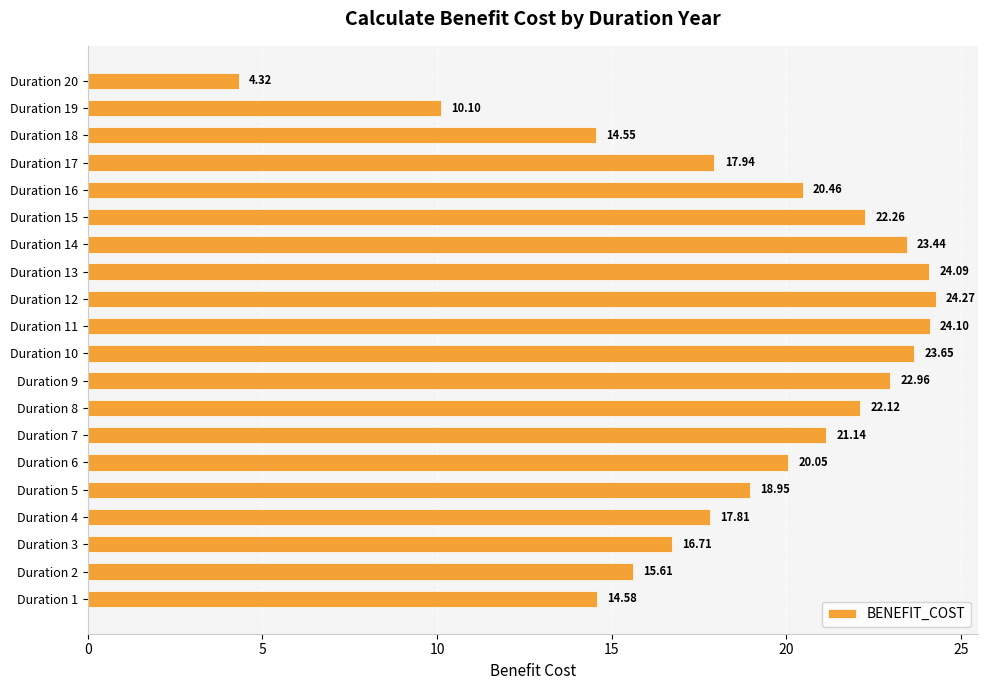

What is the difference between the values at Duration 11 and Duration 19?

14.0